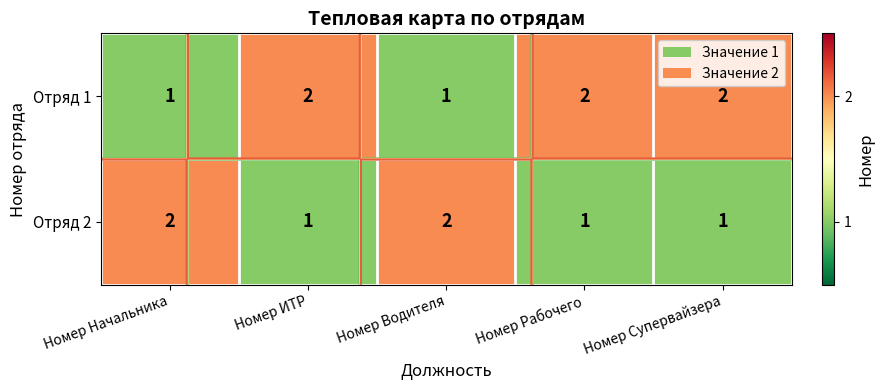

At how many categories does at least one series exceed 1?

5